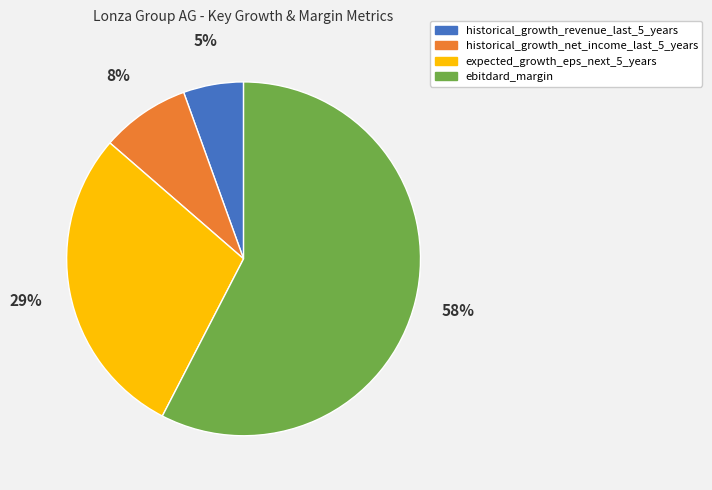

Is the sum of expected_growth_eps_next_5_years and ebitdard_margin greater than half?

Yes